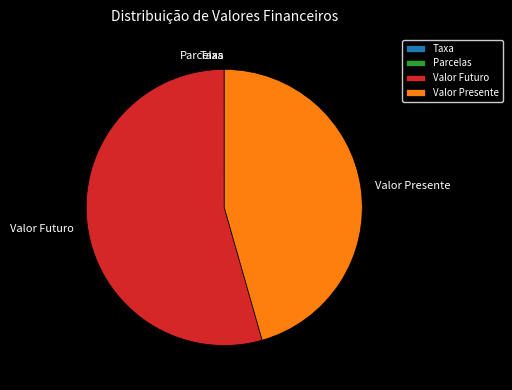

Is it true that Valor Presente is 56% of the pie?

False